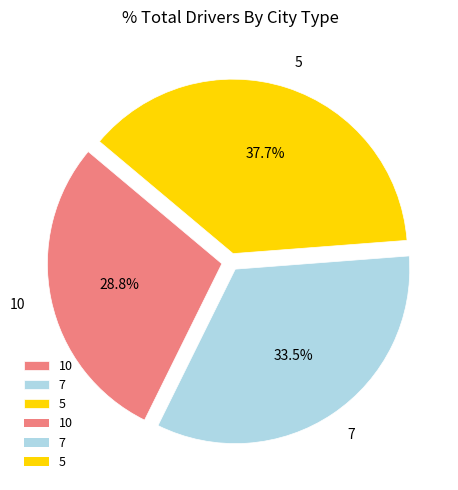

To the nearest percent, what portion does 10 represent?

29%